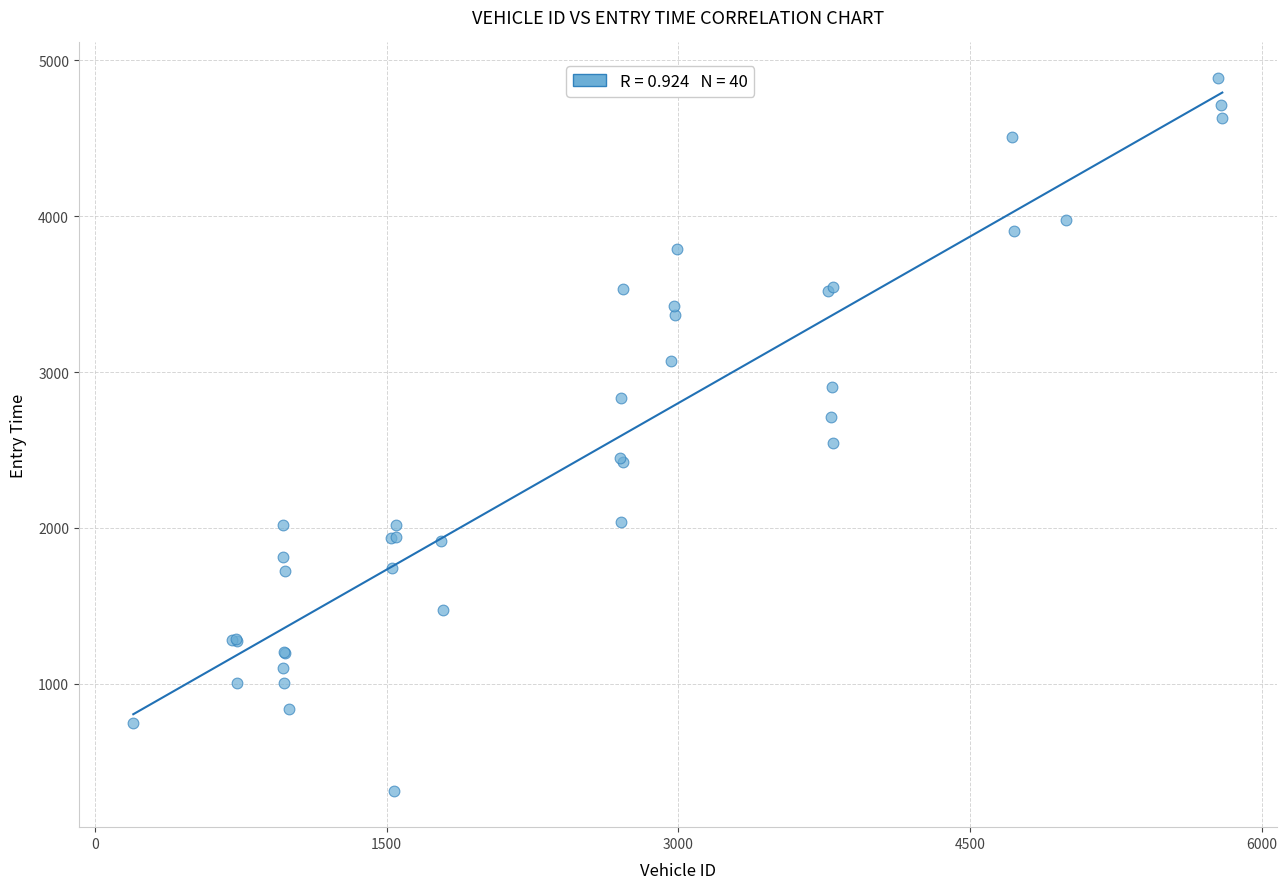

What Y value in the scatter plot is closest to 2597?

2544.4